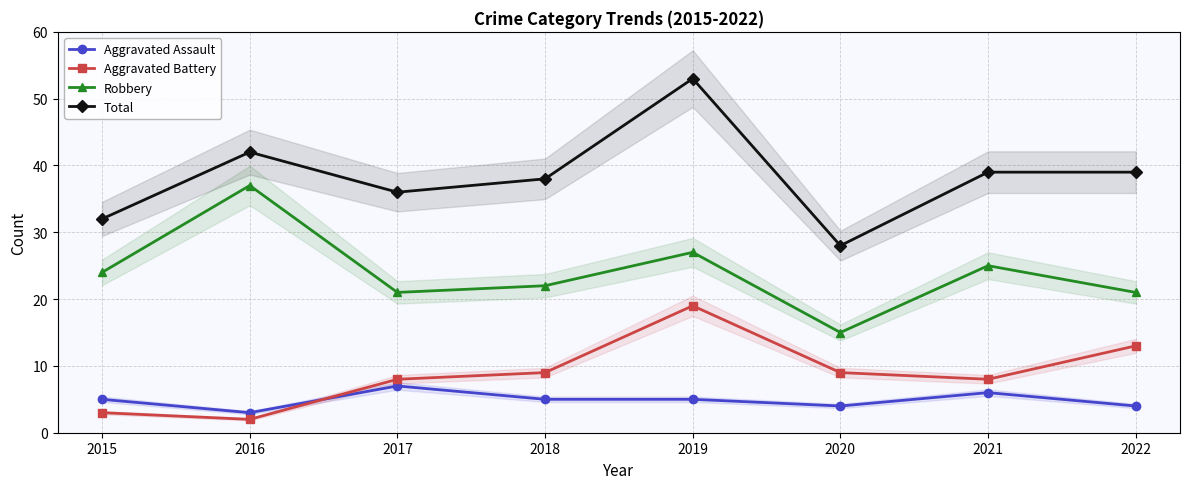

Rank the categories by Aggravated Assault value from highest to lowest.

2017, 2021, 2015, 2018, 2019, 2020, 2022, 2016